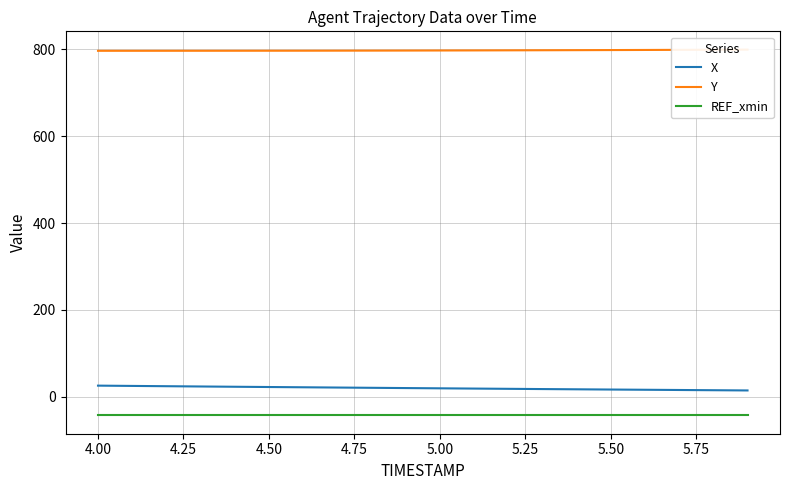

True or false: REF_xmin and X intersect in this chart.

False